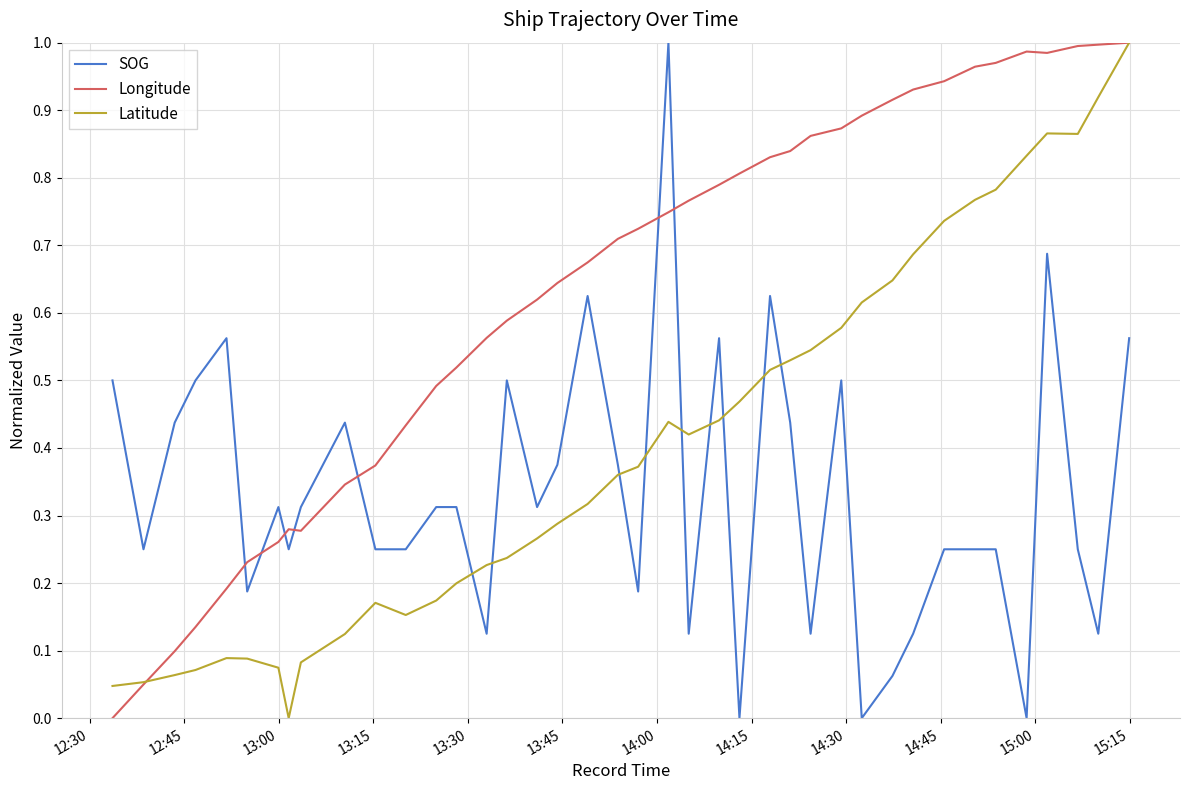

How many times do Latitude and SOG cross each other?

9